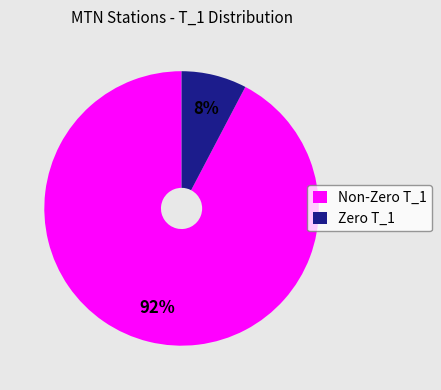

To the nearest percent, what is the combined percentage of Zero T_1 and Non-Zero T_1?

100%